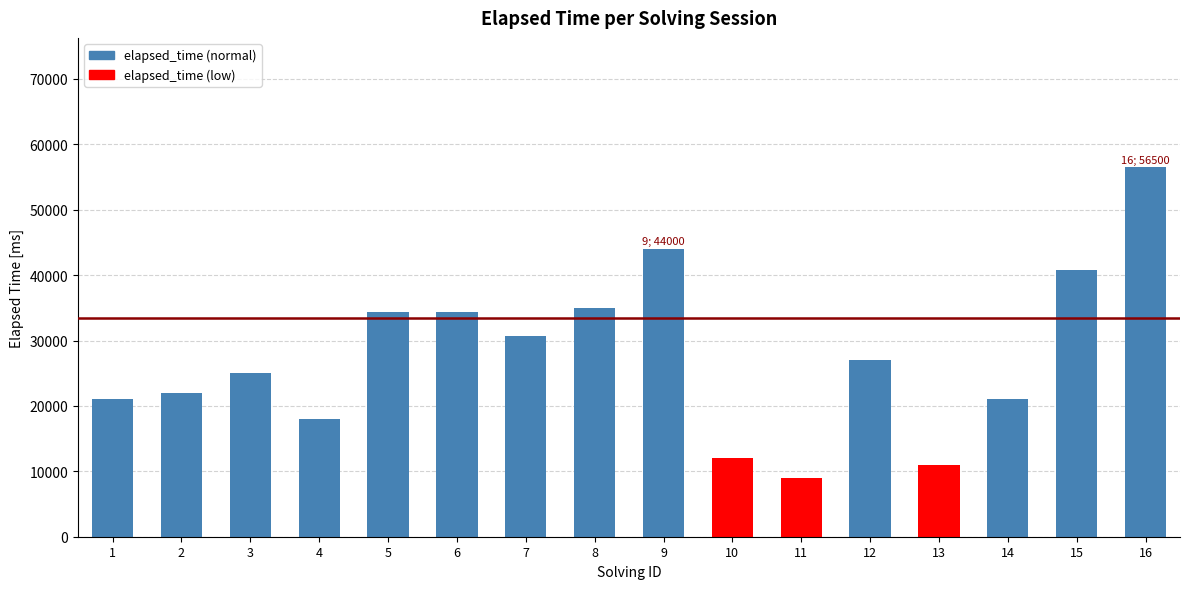

Reading left to right, extract all data points from this chart.

21000	22000	25000	18000	34333	34333	30666	35000	44000	12000	9000	27000	11000	21000	40750	56500